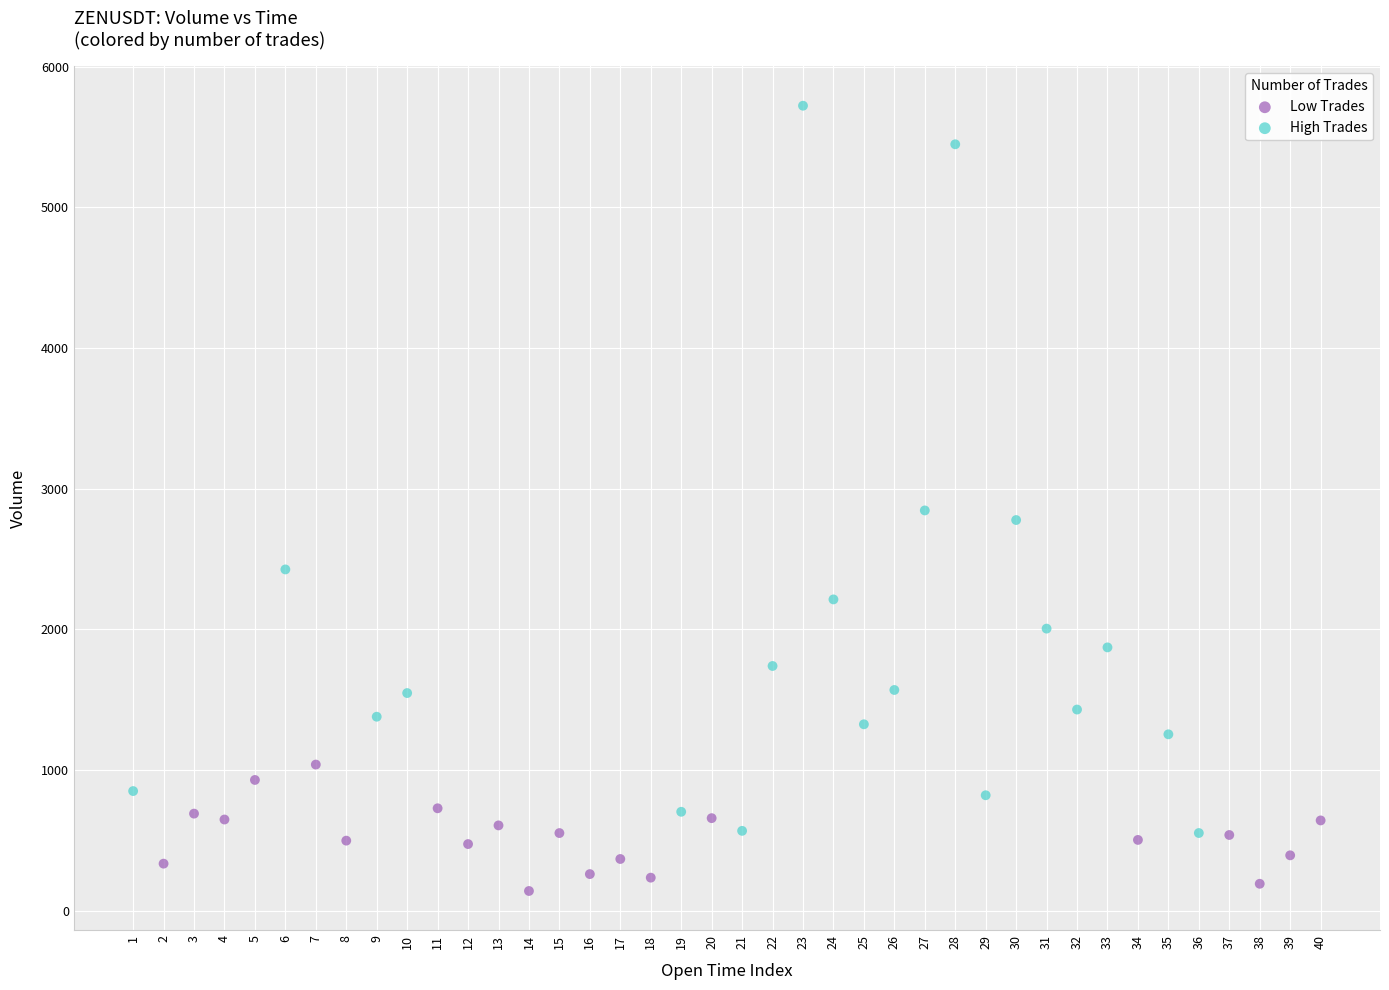

Which series reaches the minimum Y coordinate?

Low Trades